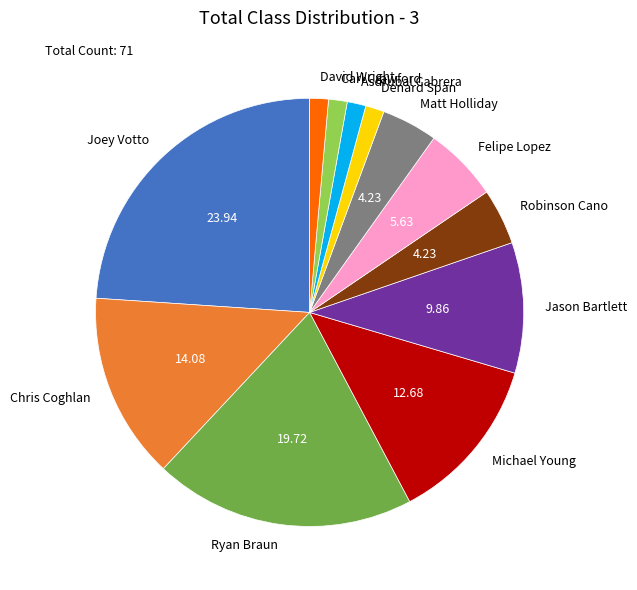

What is the largest slice in the pie chart?

Joey Votto